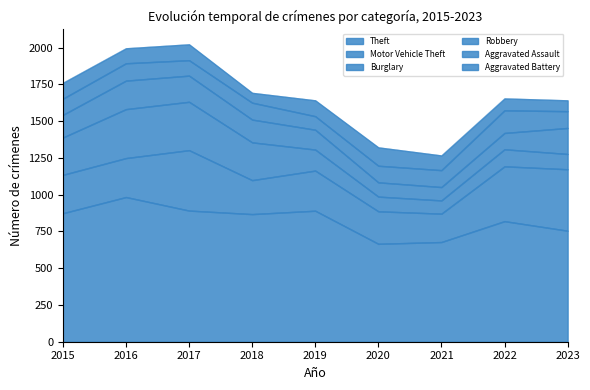

True or false: Aggravated Battery and Theft intersect in this chart.

False